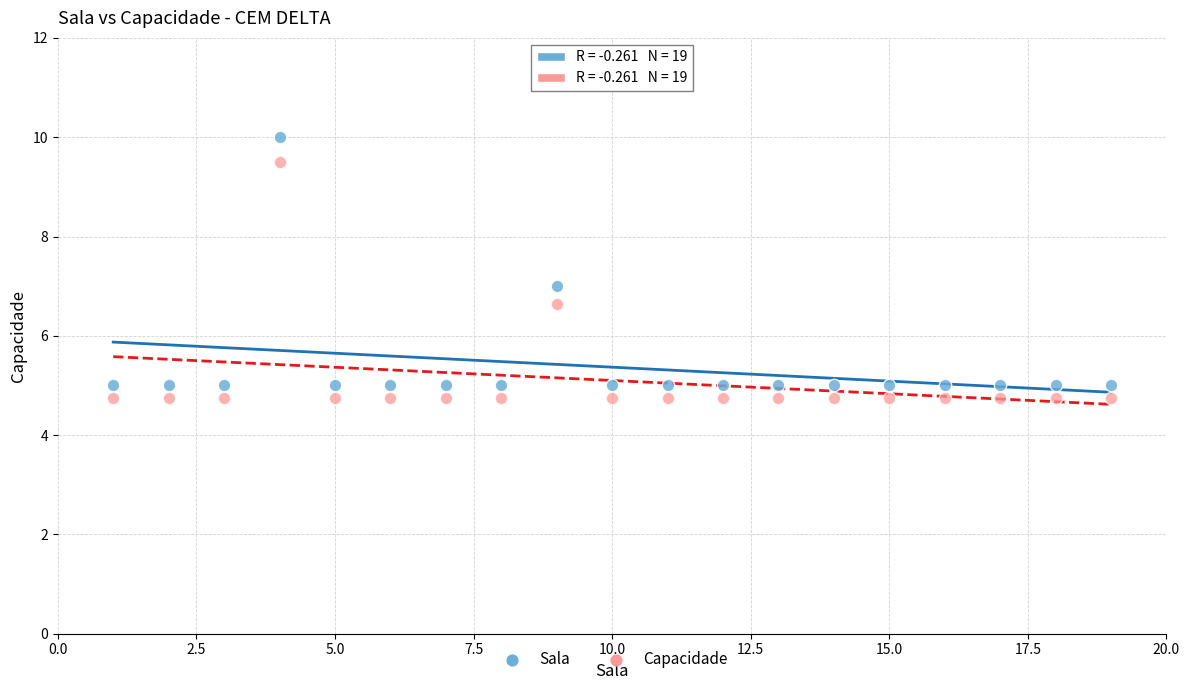

Across all data points, what is the range of X values (max minus min)?

18.0